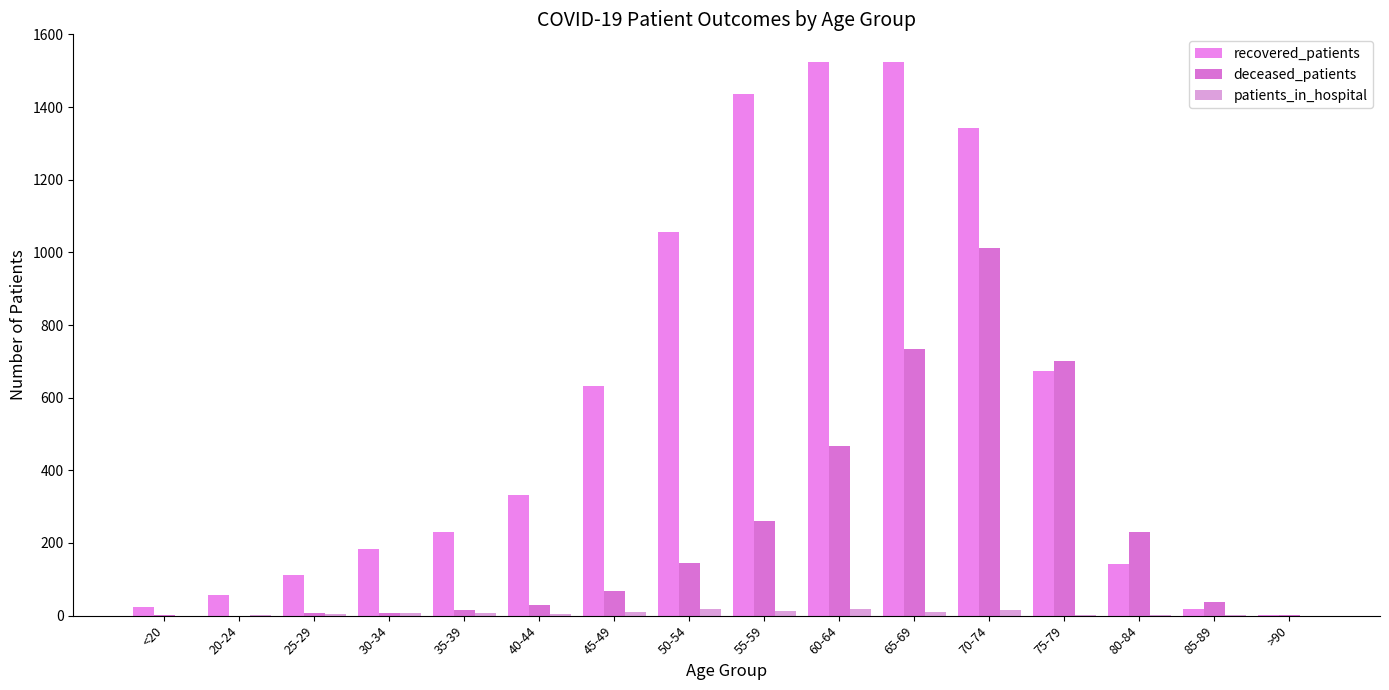

What is the lowest value of the recovered_patients series?

3